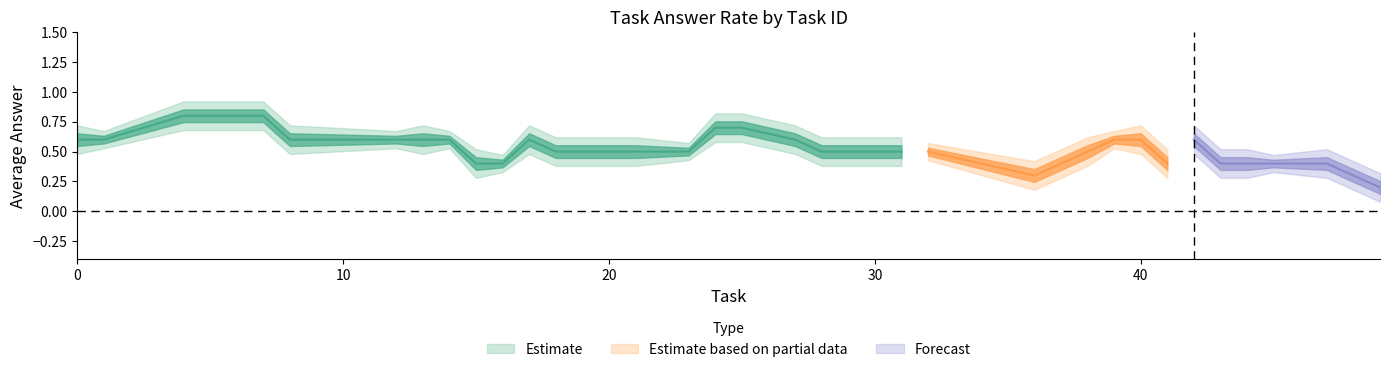

Is it true that count_answers equals 1.1 at 16?

False